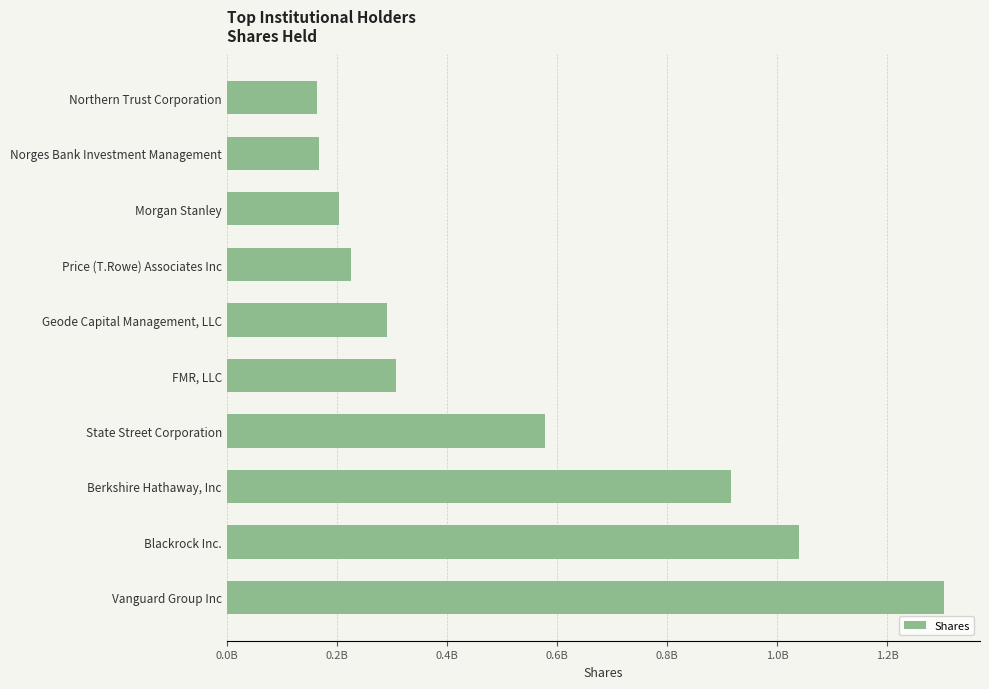

Where is the data nearest to the value 734112289?

State Street Corporation